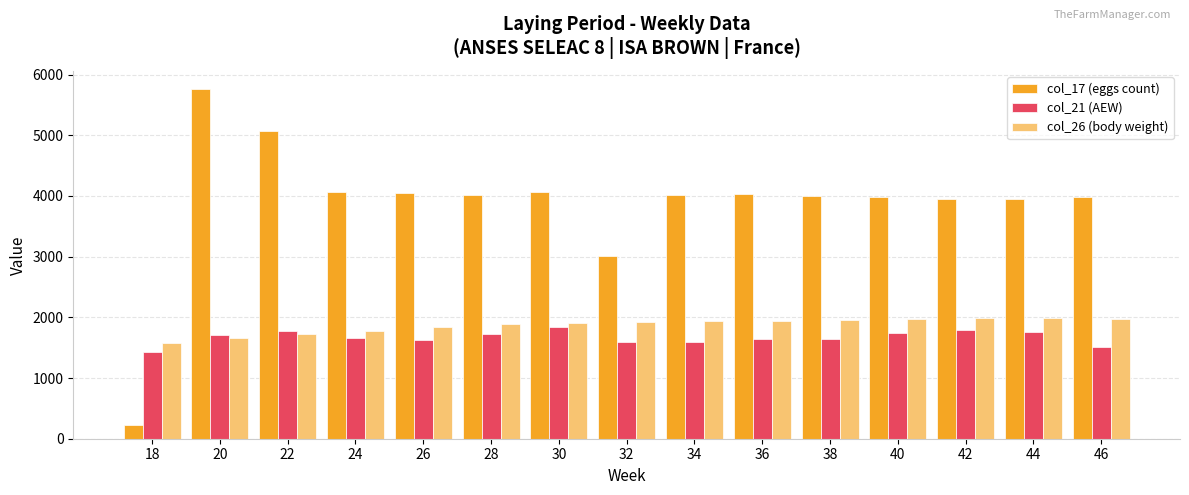

At which label does col_17 (eggs count) reach its minimum?

18